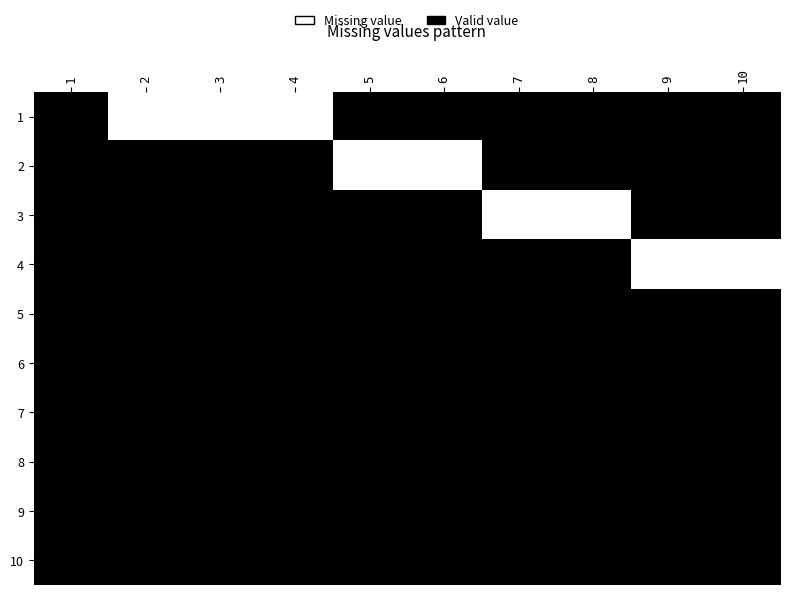

Between 6 and 5, which is larger?

6